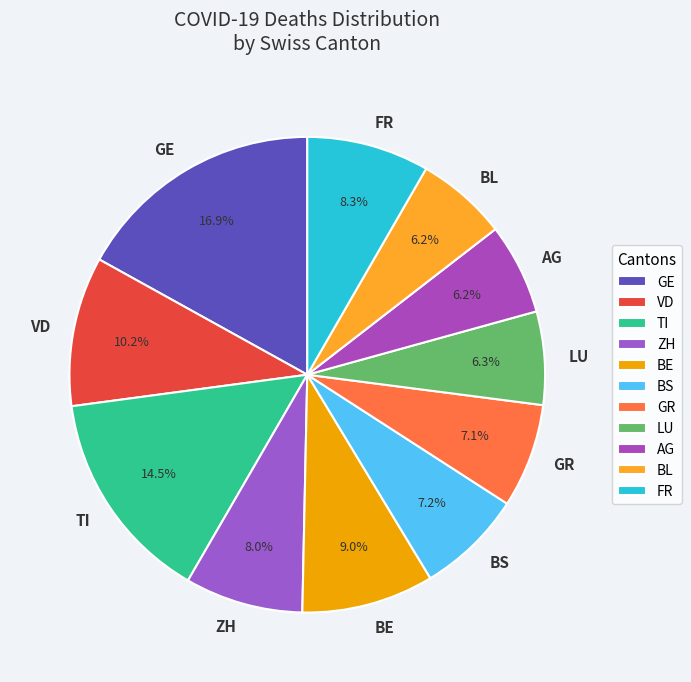

How much of the chart is everything except ZH?

92.0%